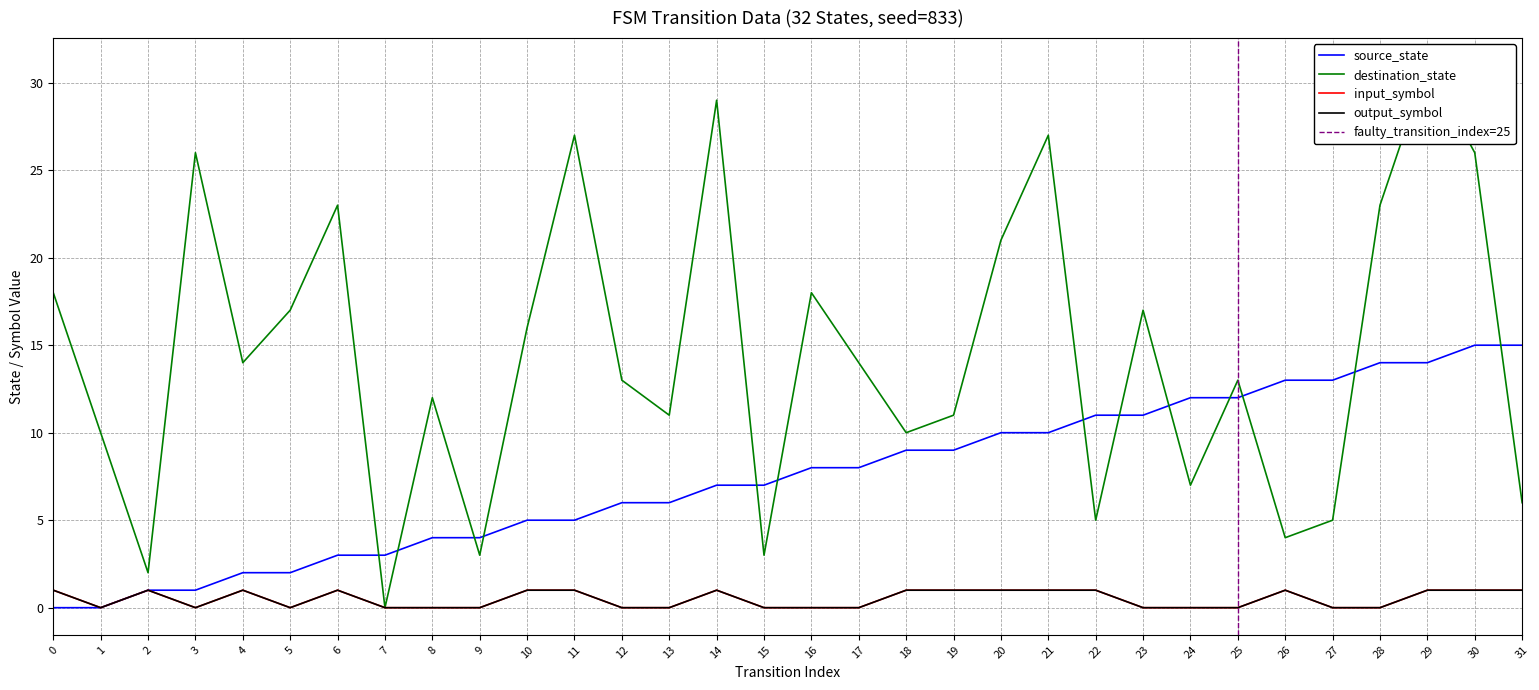

How many values in destination_state are above zero?

31